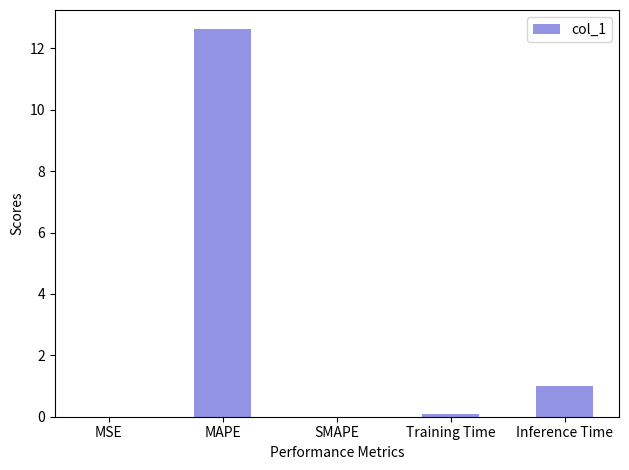

At which category does the chart reach its peak across all series?

MAPE